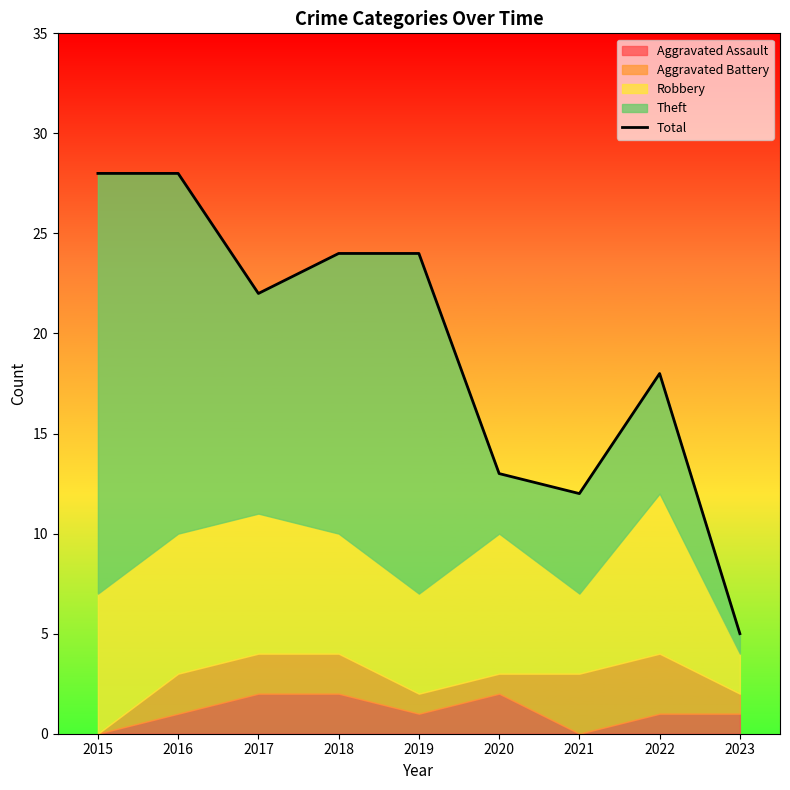

What is the change in value from 2016 to 2022?

-10